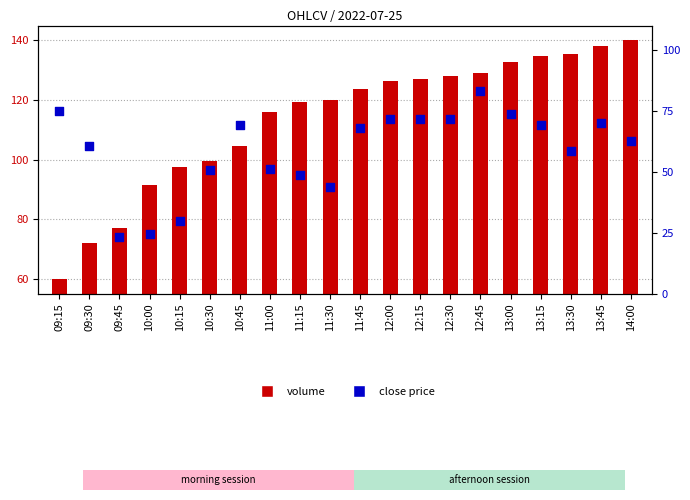

Which series reaches the maximum Y coordinate?

volume